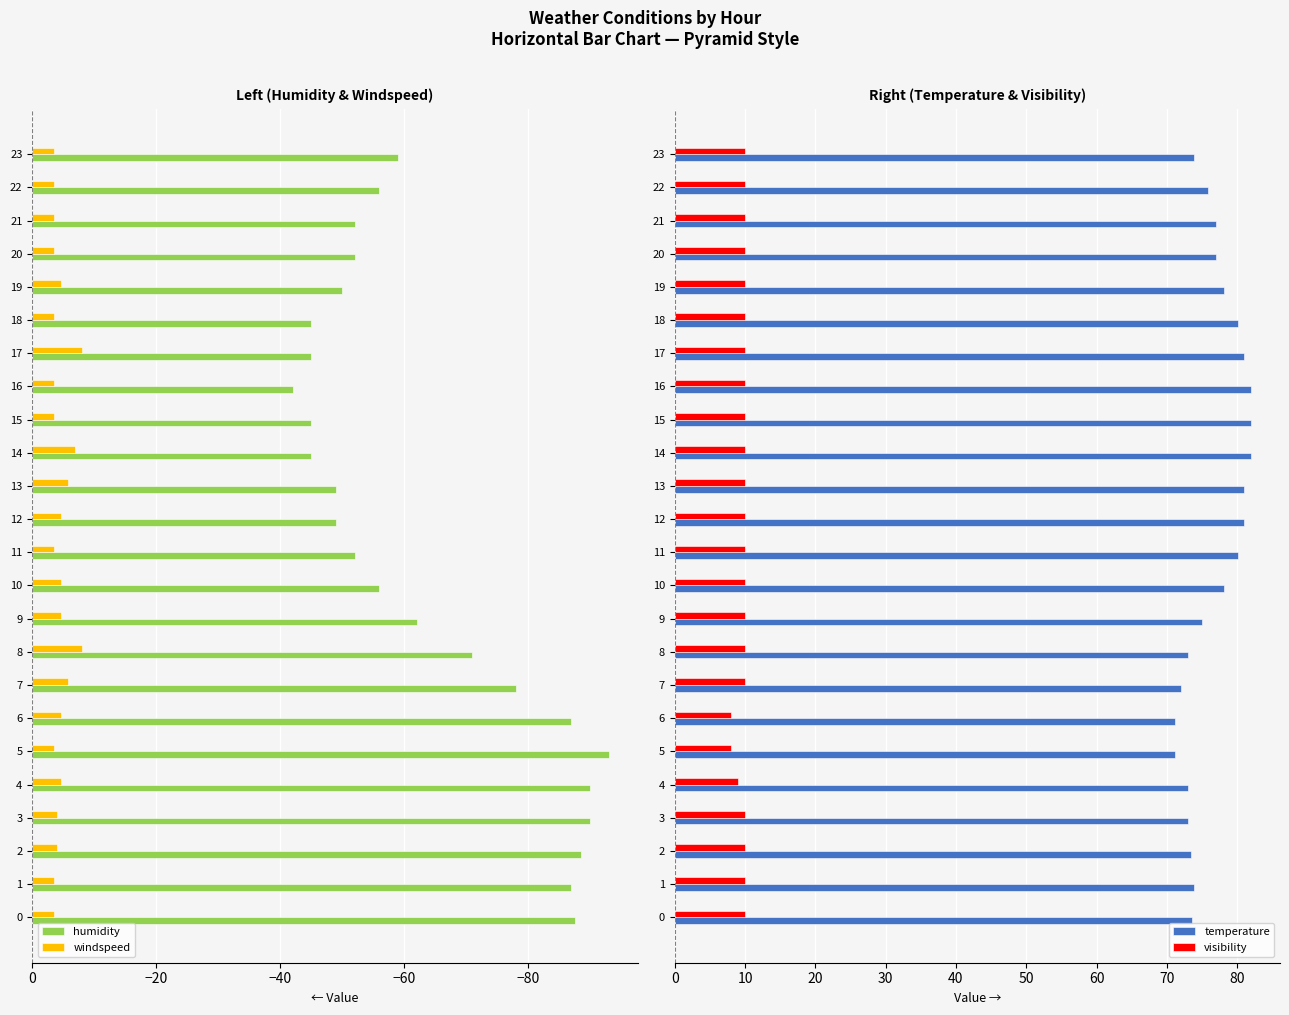

At which label does humidity first exceed -56?

11